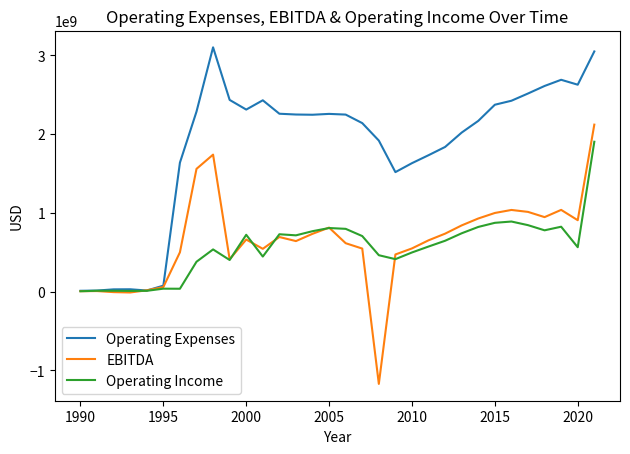

How many series are shown in this chart?

3